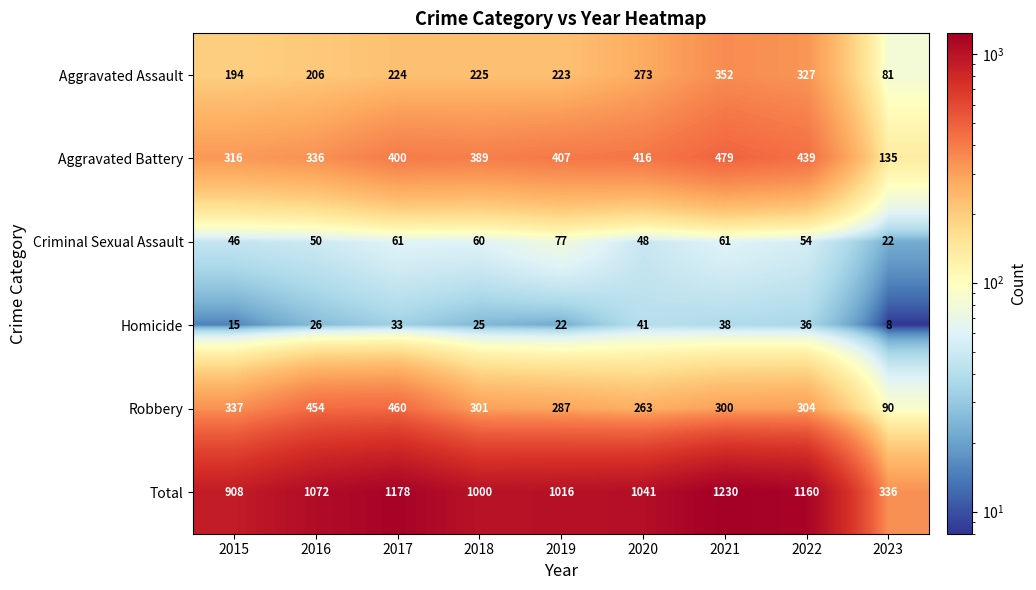

How many data points does each series have?

9